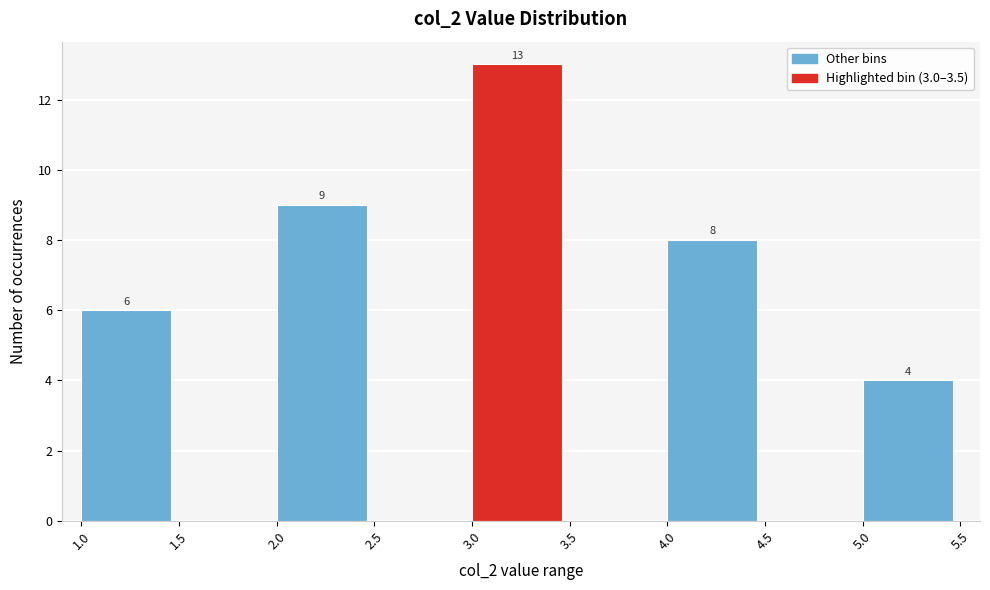

Over which range of the x-axis is the bar tallest?

3.0 to 3.5